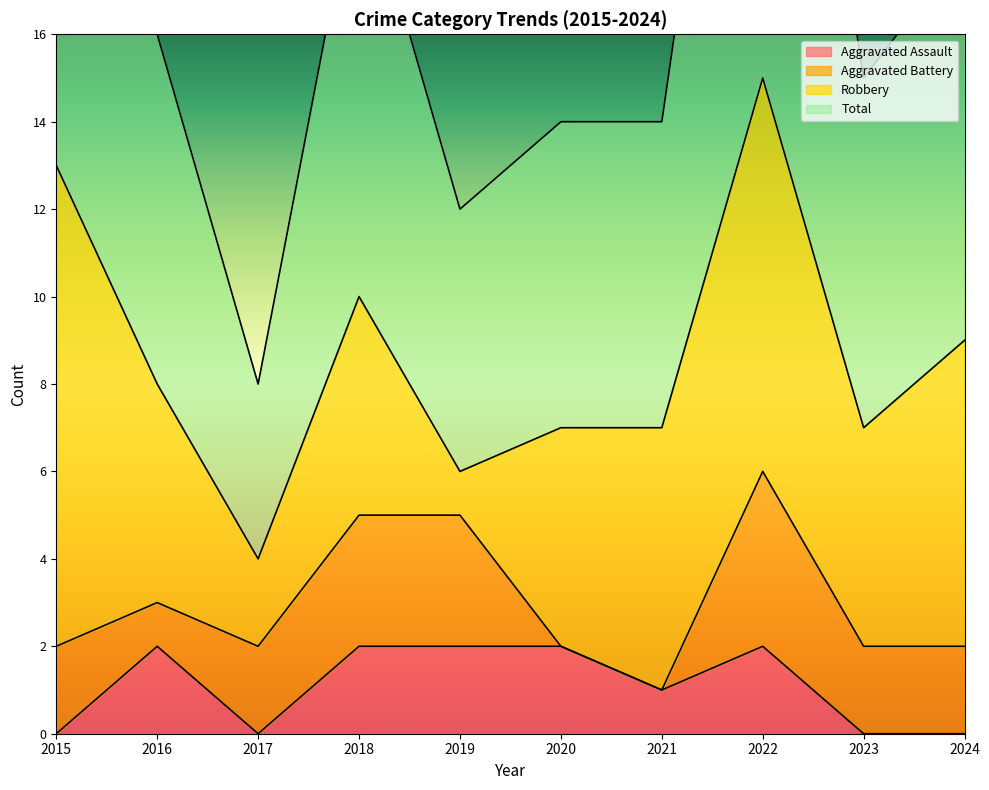

Does the chart have visible grid lines?

No